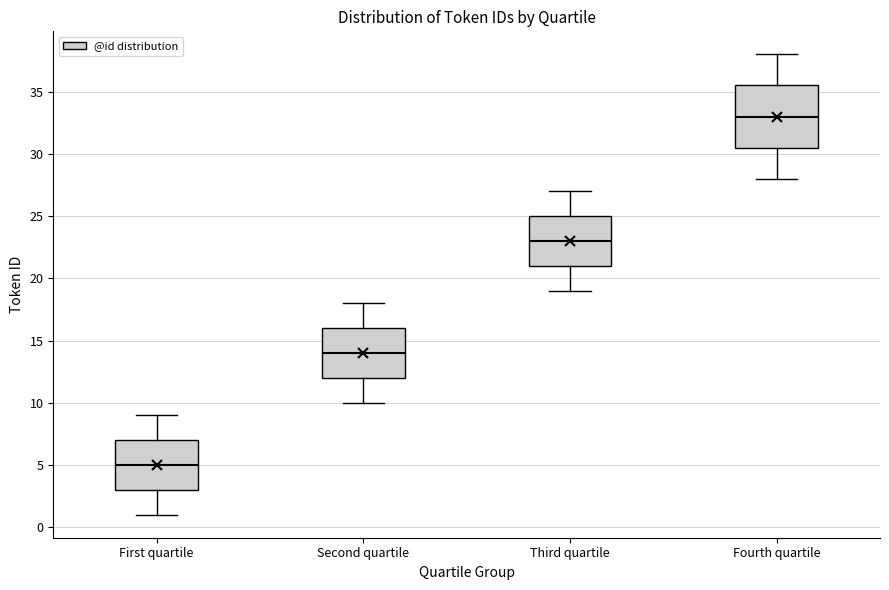

Comparing the boxes themselves (not the whiskers), which one is the tallest?

Fourth quartile